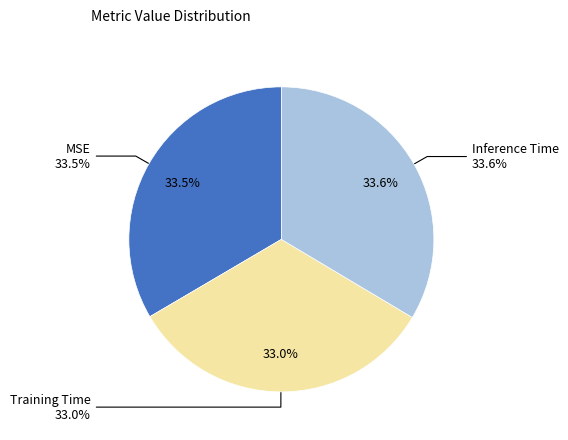

Is Inference Time the majority of the pie?

No